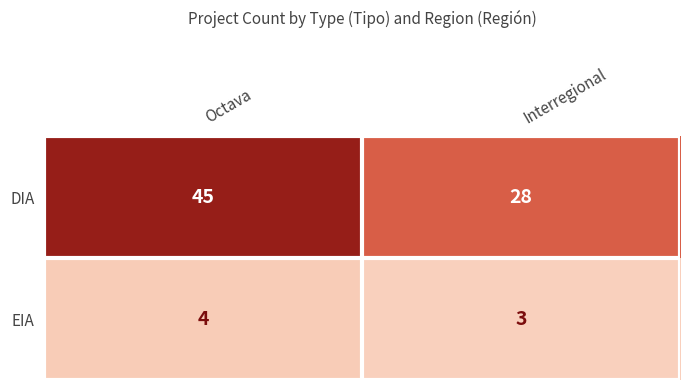

What is the highest value of the EIA series?

4